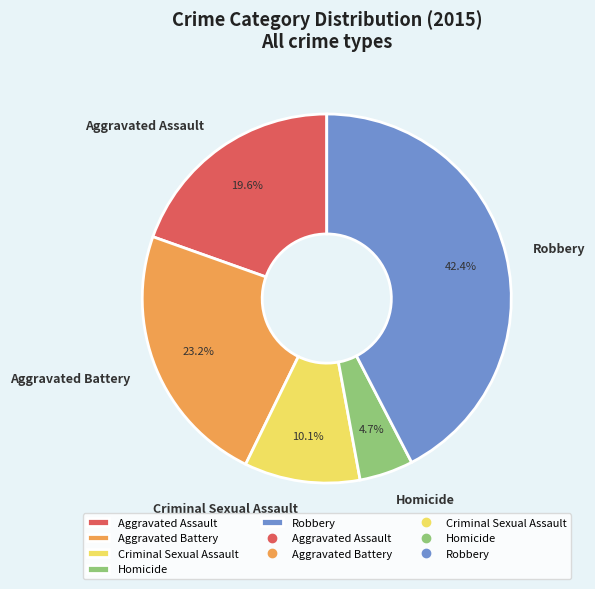

To the nearest percent, what is the difference between the largest and smallest slice percentages?

38%